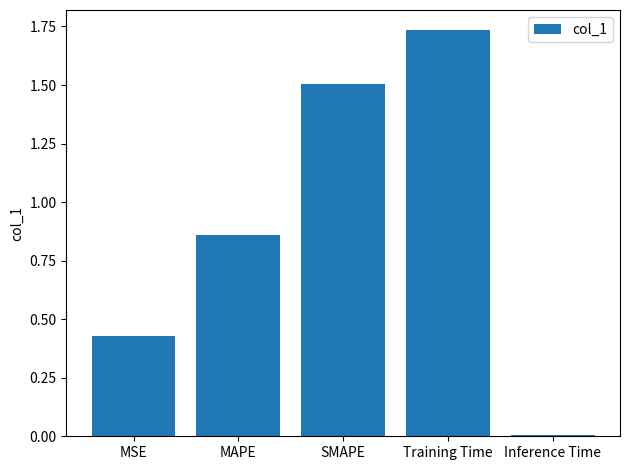

At which category does the chart reach its minimum across all series?

Inference Time